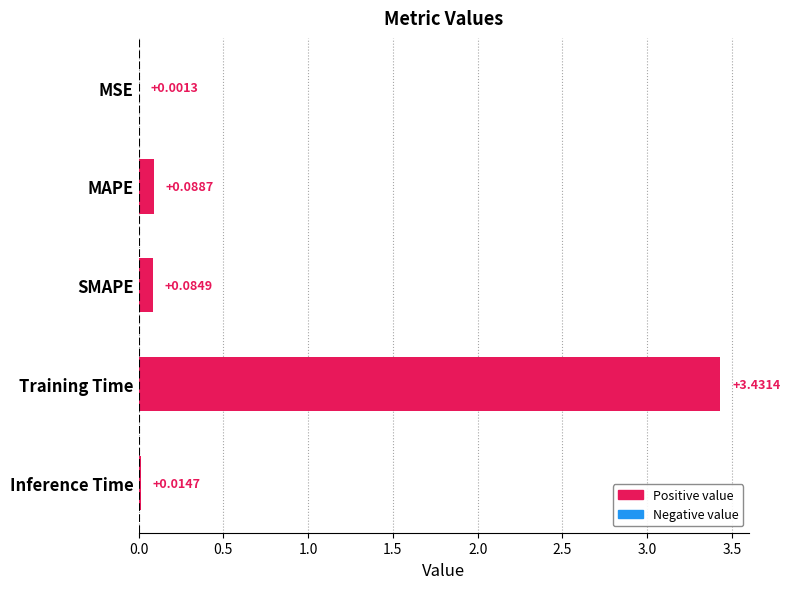

Which category has the highest value across all series?

Training Time